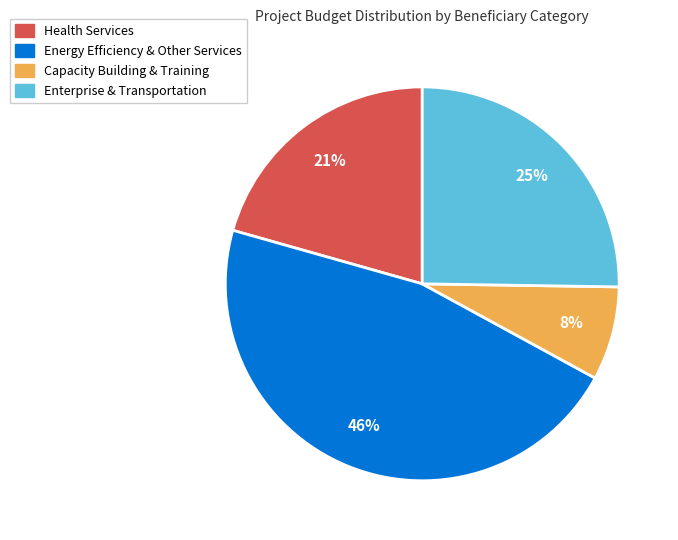

To the nearest percent, what is the average slice percentage?

25%